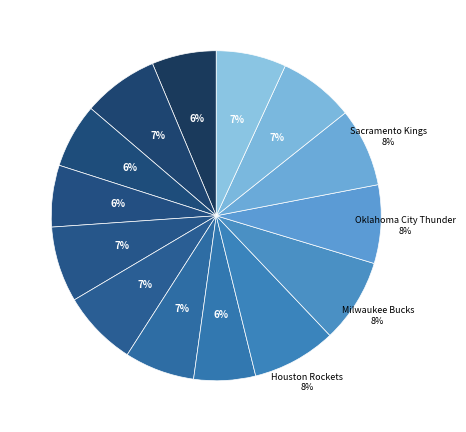

How many segments does this pie chart have?

14